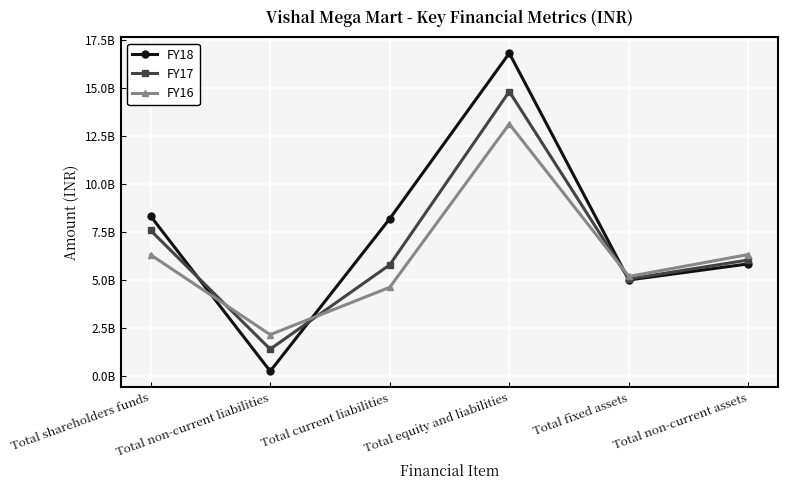

In FY18, how many points are lower than both neighbors (excluding endpoints)?

2